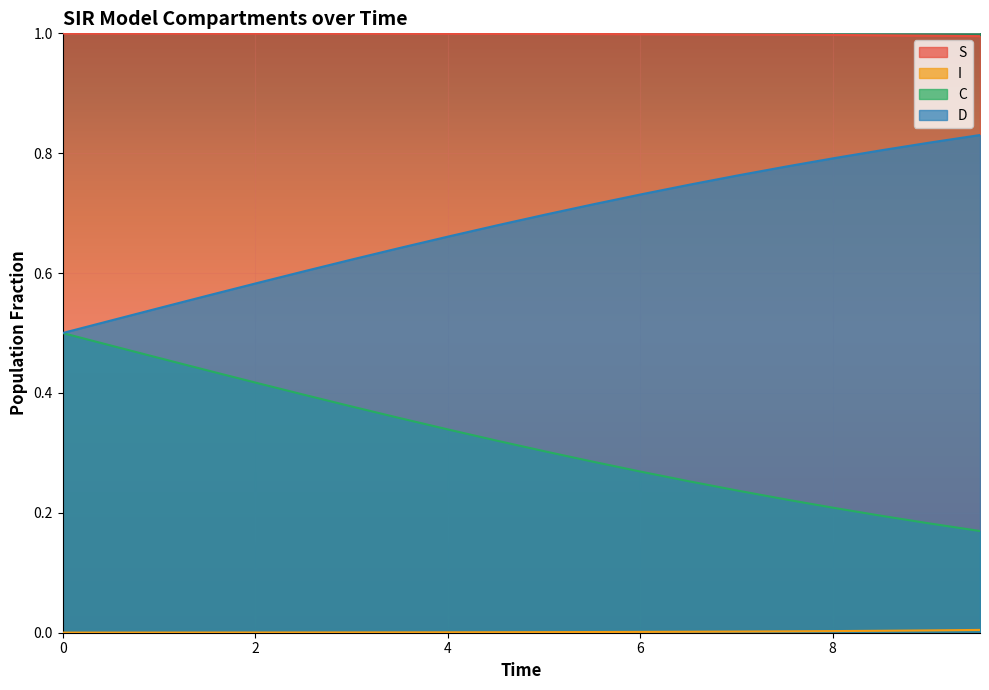

What are all the series names shown in the legend?

S, I, C, D